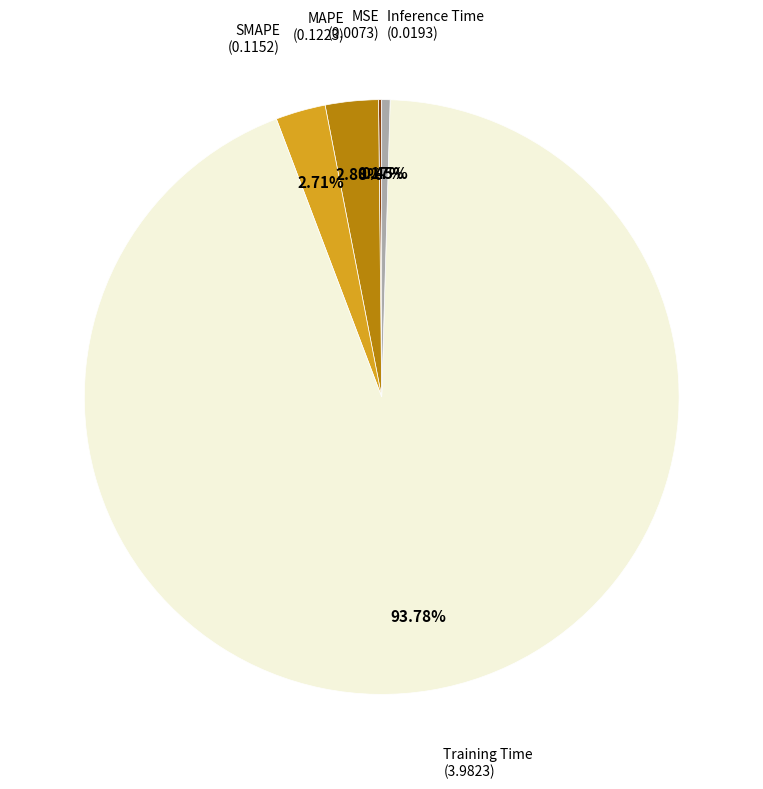

Is there a majority slice in this chart?

Yes